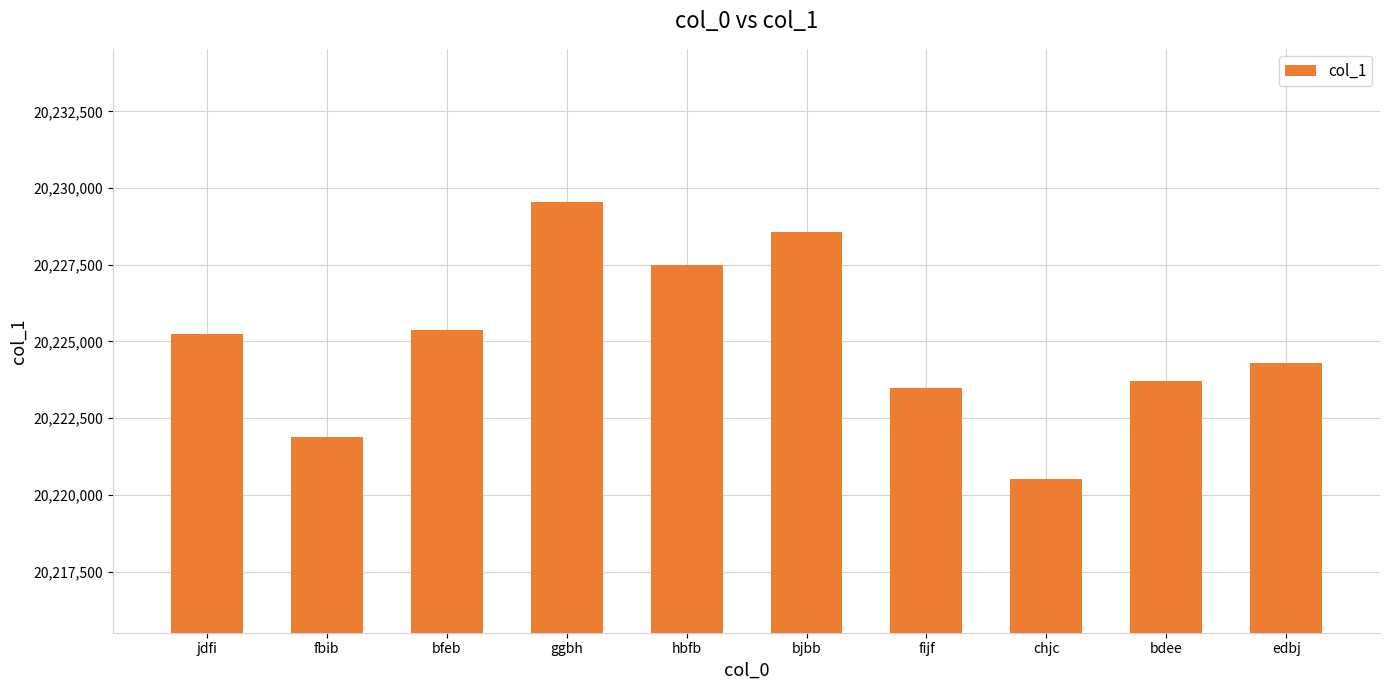

Approximately how many times larger is the value at hbfb compared to fijf?

1.0